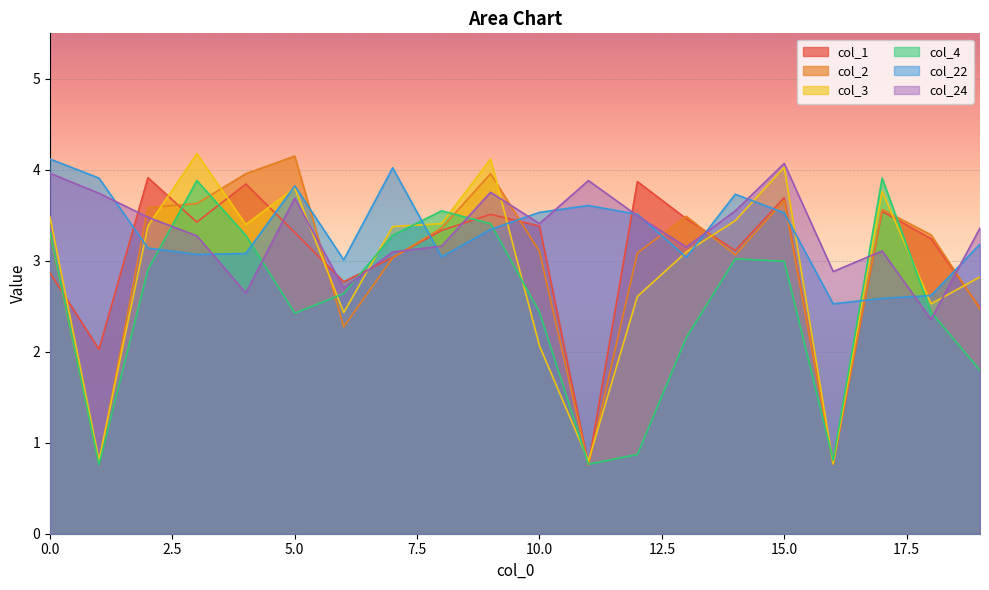

Which series has the largest total across all categories?

col_24